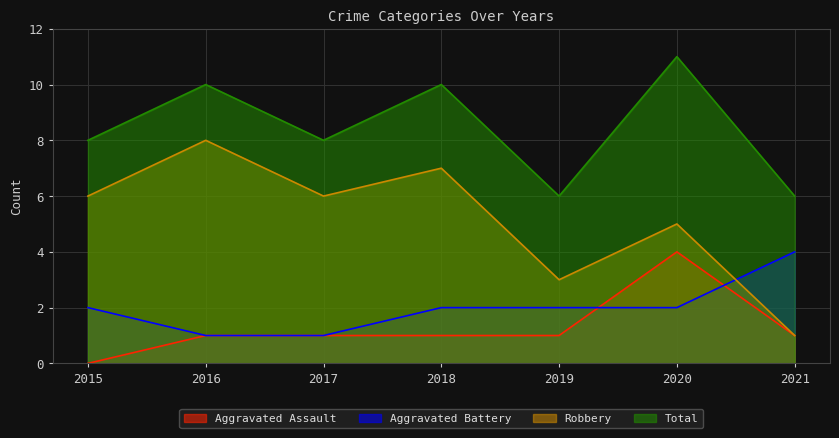

What is the difference between the Total values at 2017 and 2016?

2